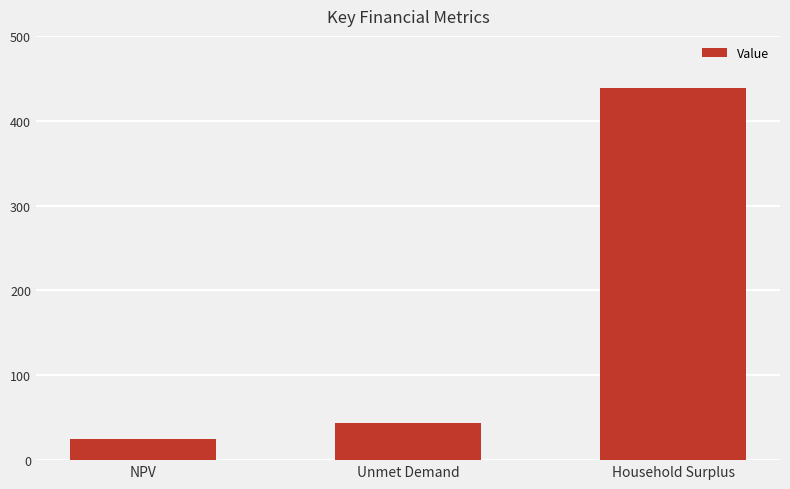

What is the value of the 1st bar from the left?

2482313.9